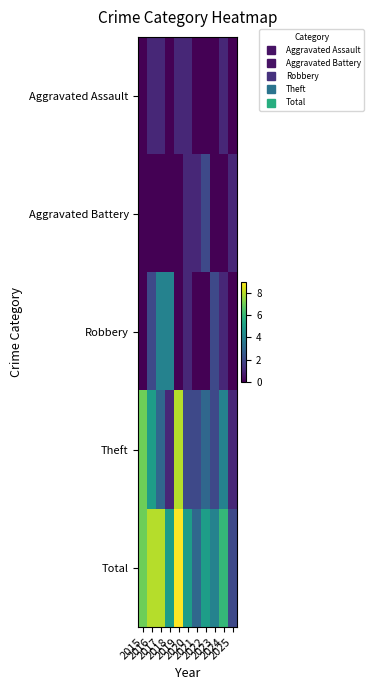

Reading right to left, list all the values displayed in this chart.

Aggravated Assault: 2025=0	2024=1	2023=0	2022=0	2021=0	2020=1	2019=1	2018=0	2017=1	2016=1	2015=0
Aggravated Battery: 2025=1	2024=0	2023=0	2022=2	2021=1	2020=1	2019=0	2018=0	2017=0	2016=0	2015=0
Robbery: 2025=0	2024=1	2023=2	2022=0	2021=0	2020=1	2019=0	2018=4	2017=4	2016=2	2015=0
Theft: 2025=1	2024=4	2023=2	2022=3	2021=2	2020=2	2019=8	2018=1	2017=3	2016=5	2015=7
Total: 2025=2	2024=6	2023=4	2022=5	2021=3	2020=5	2019=9	2018=5	2017=8	2016=8	2015=7